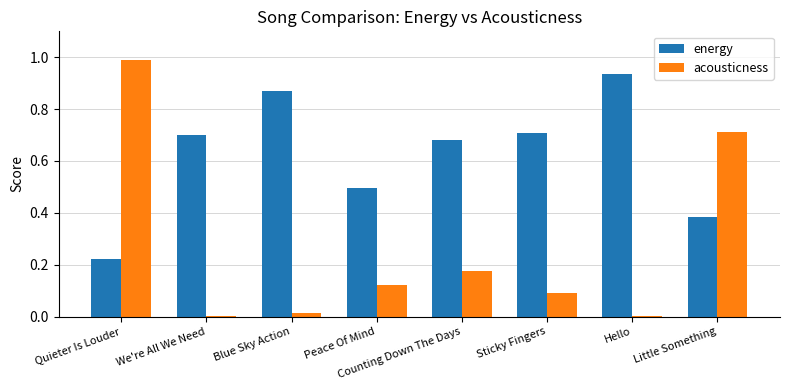

How many distinct data groups are displayed?

2